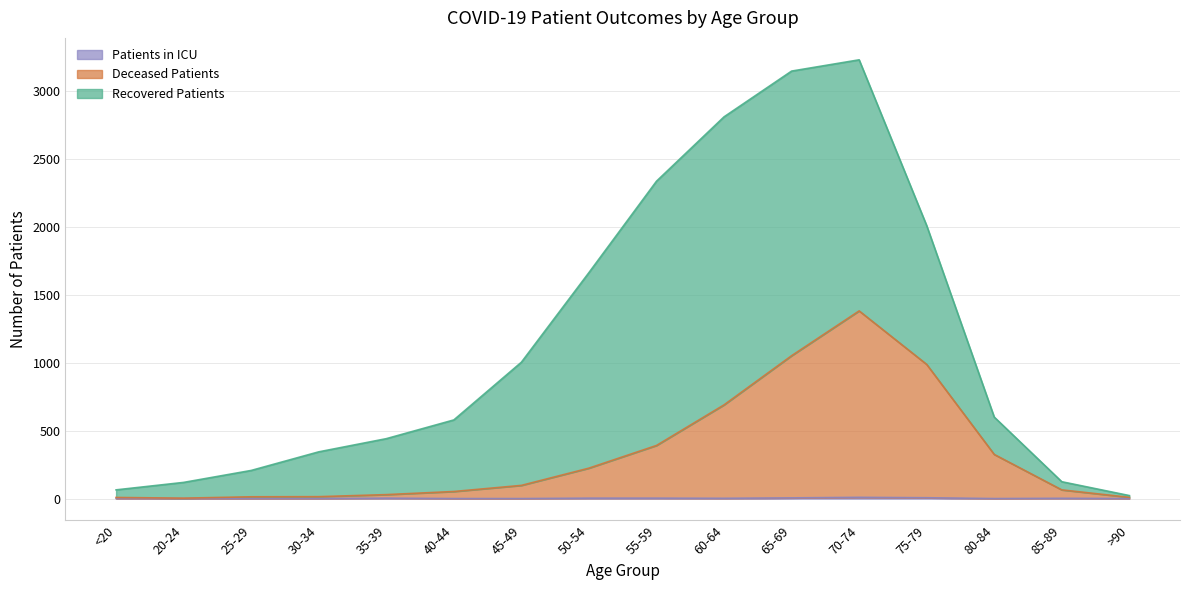

Reading left to right, extract all data points from this chart.

deceased_patients: 8	3	13	14	29	52	97	224	391	690	1052	1382	988	325	64	9
patients_in_icu: 1	0	0	0	3	0	0	3	3	2	5	9	6	0	2	0